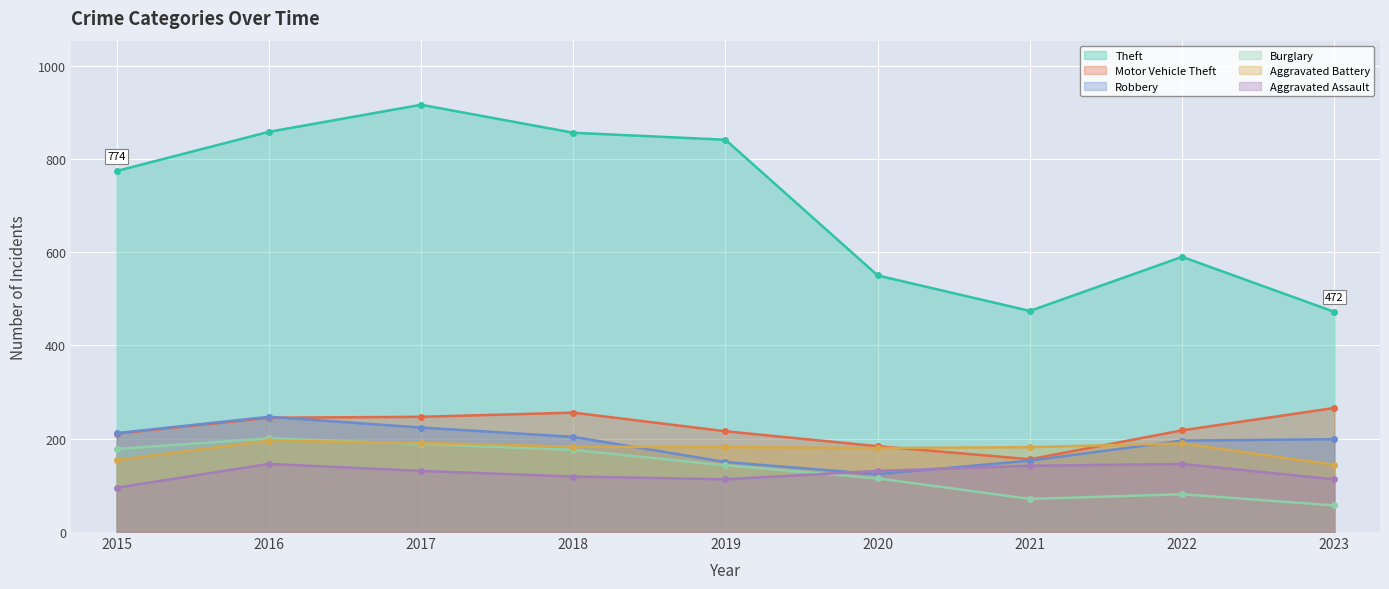

How many values in the Robbery series are below 199?

4